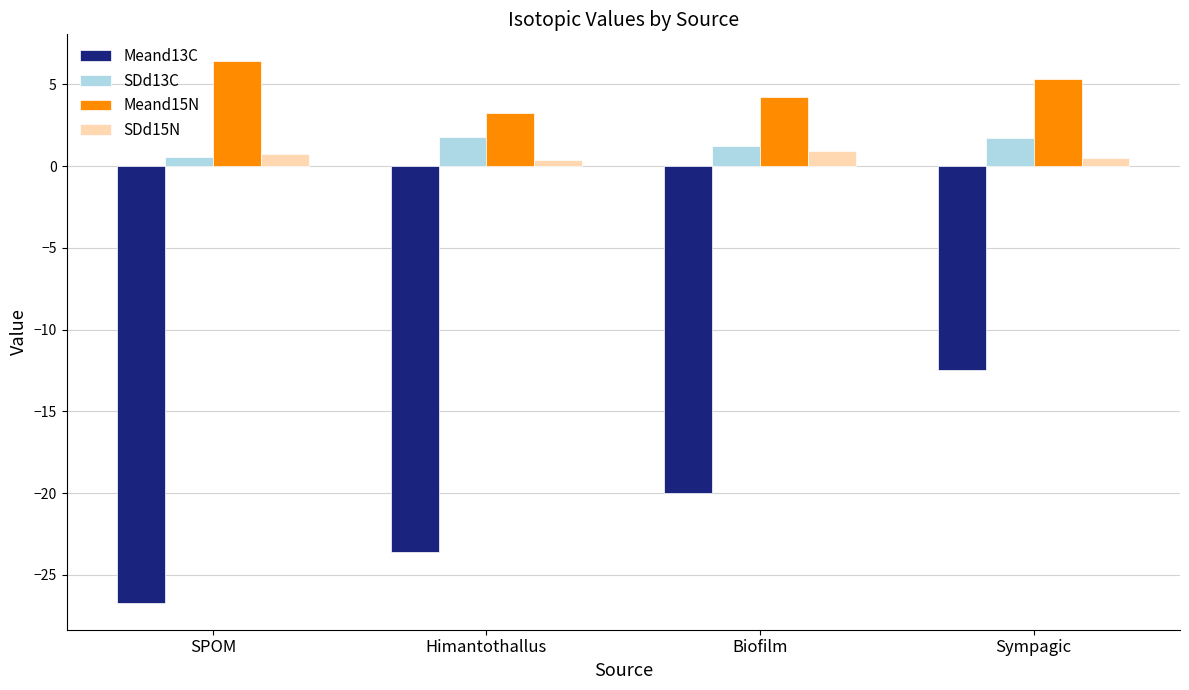

Which series has the largest total across all categories?

Meand15N